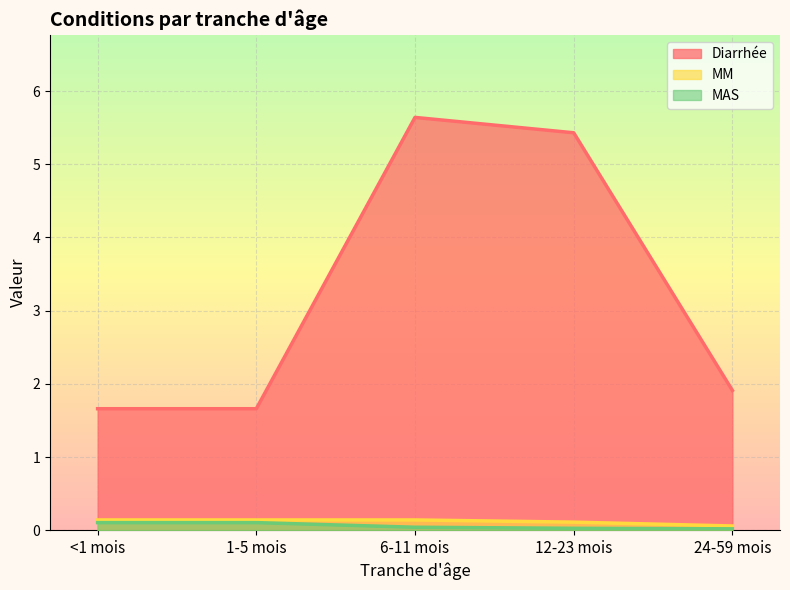

True or false: MAS and MM intersect in this chart.

False